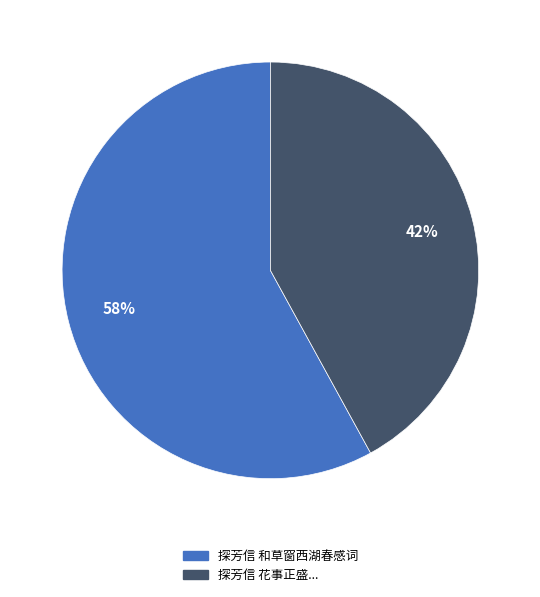

To the nearest percent, what is the difference between the largest and smallest slice percentages?

16%